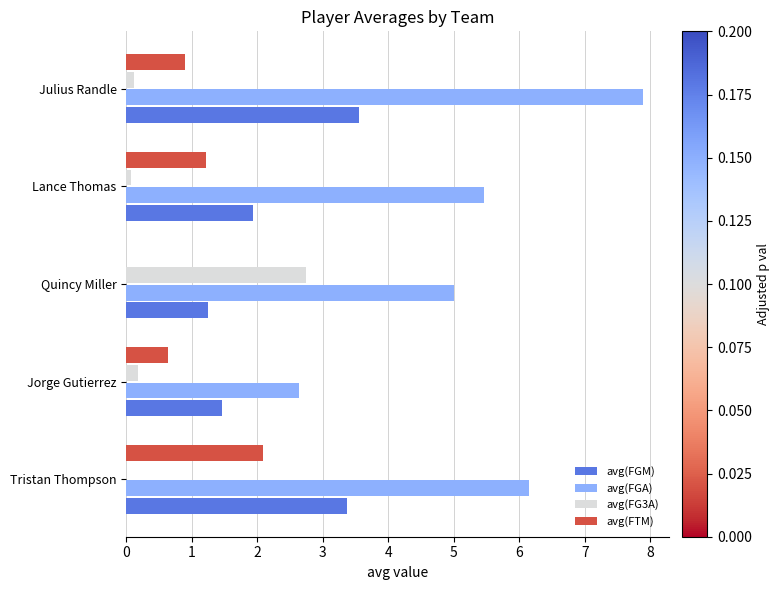

Which category has the highest value across all series?

Julius Randle